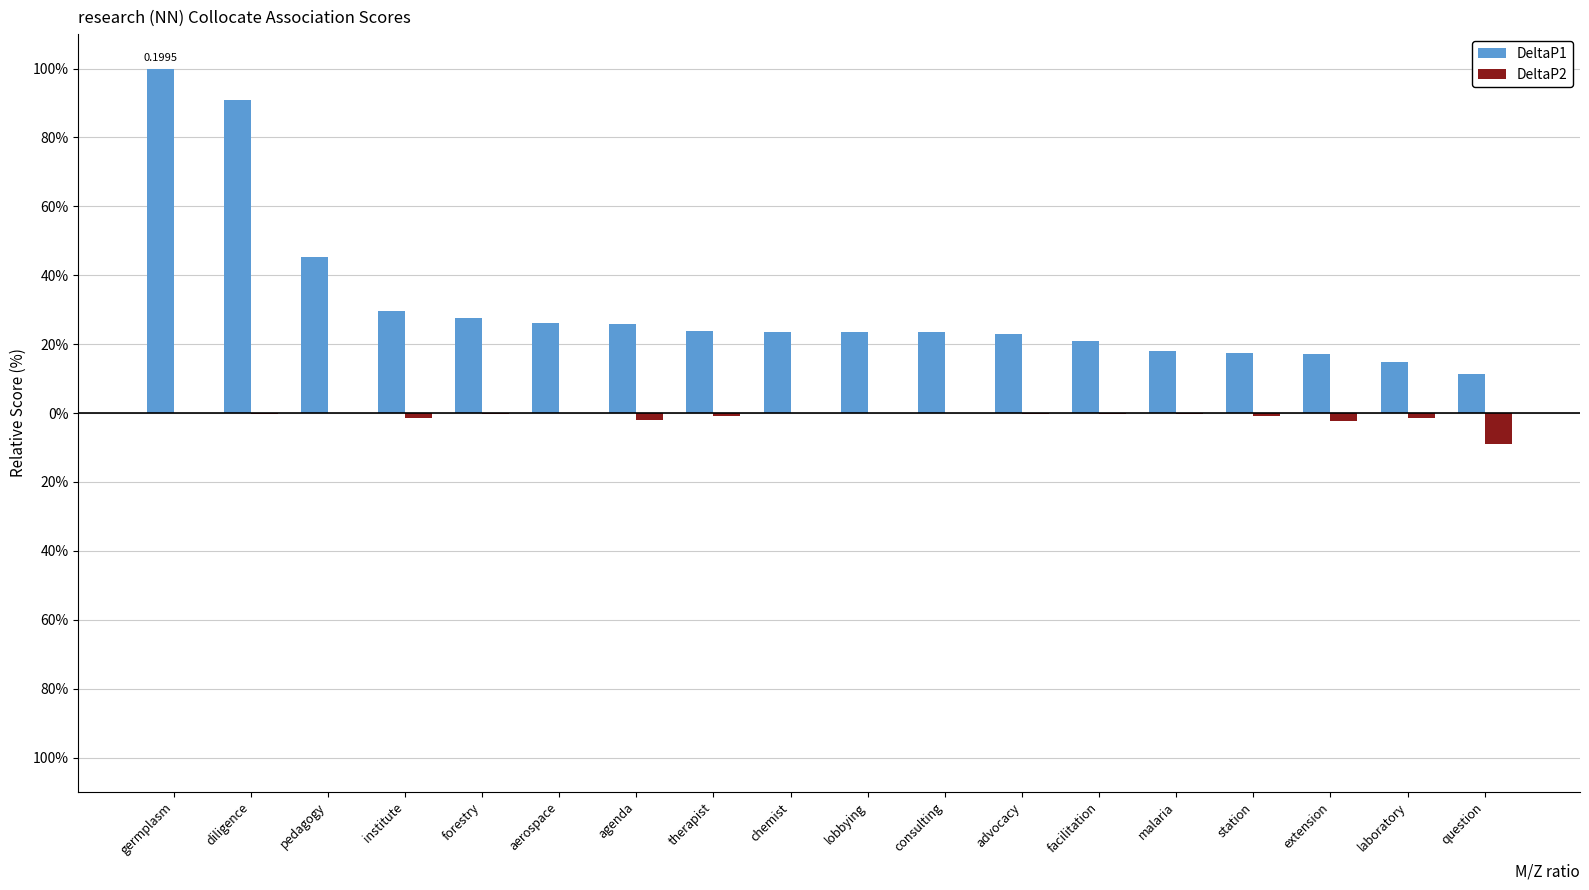

What is the lowest value of the DeltaP2 series?

-9.1